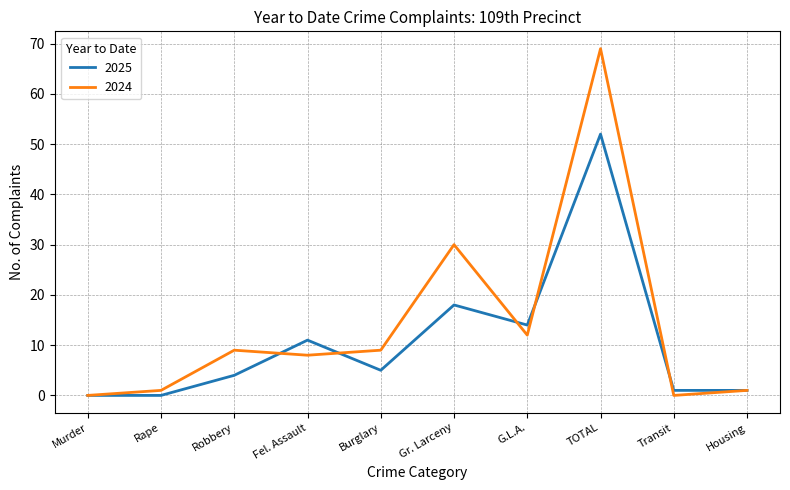

Which category has the highest value in the 2025 series?

TOTAL